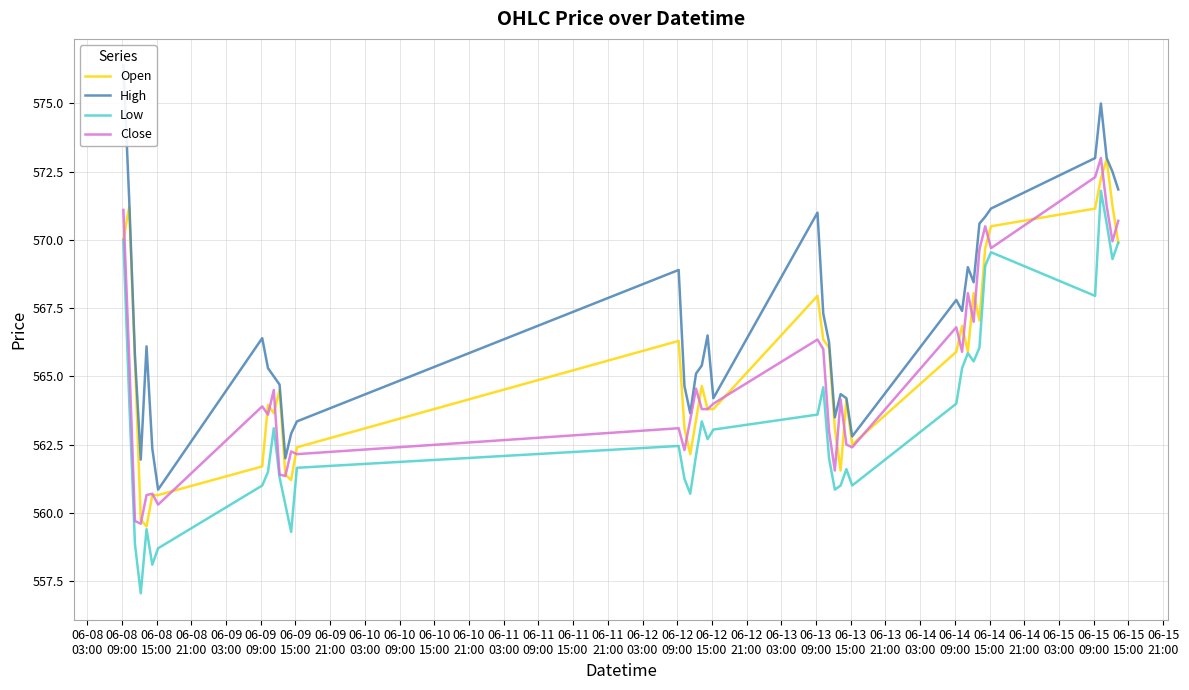

True or false: Low and Close cross at least once.

False